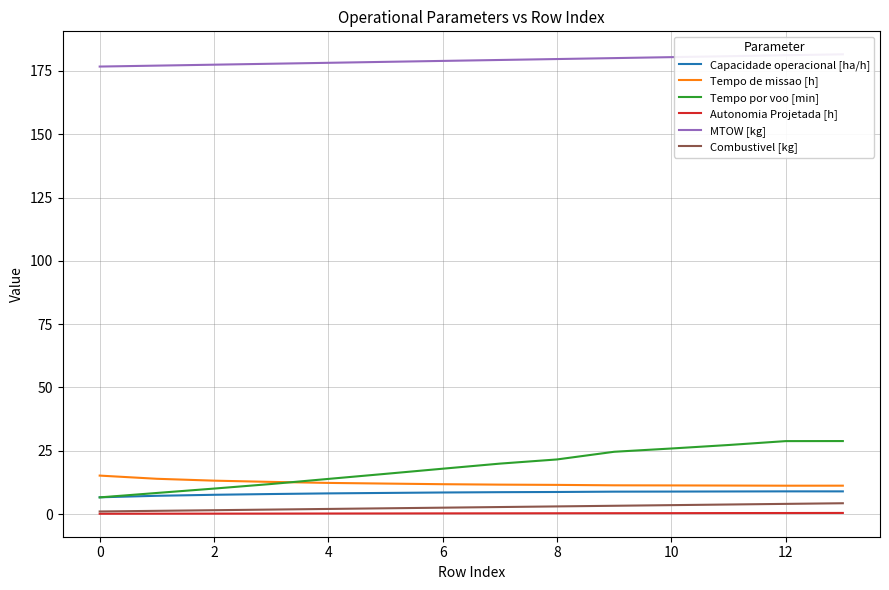

What is the difference between the maximum and minimum values in the Tempo de missao [h] series?

4.0